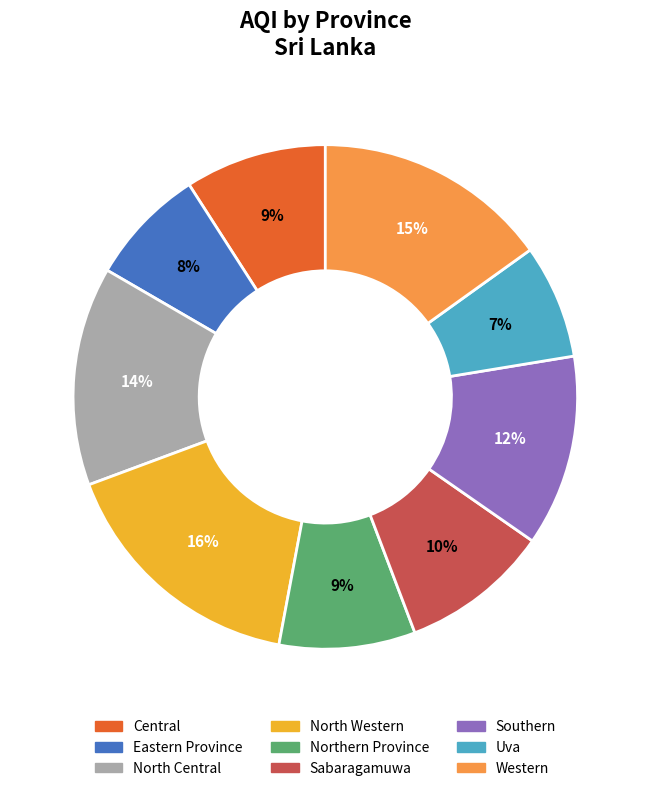

Is the sum of Eastern Province and Sabaragamuwa greater than half?

No